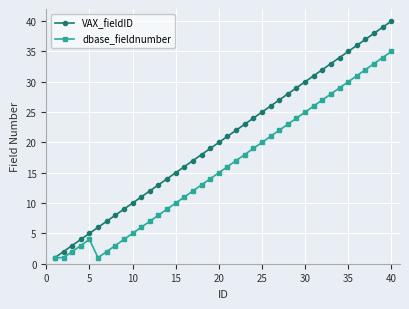

What is the maximum value shown in the chart?

40